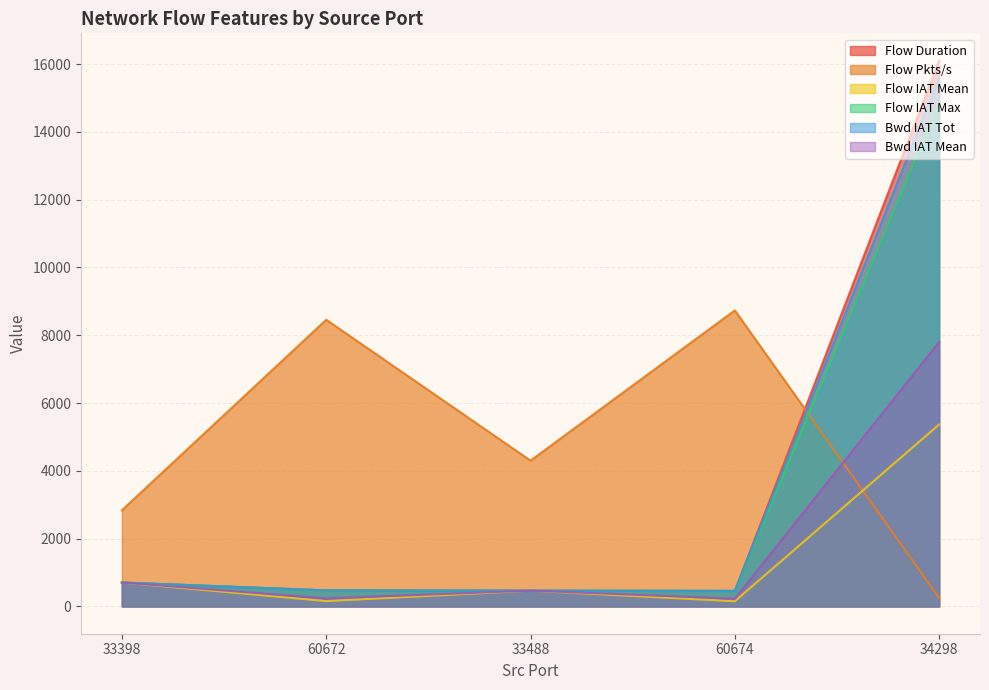

At which category does Flow Pkts/s reach its first local peak?

60672